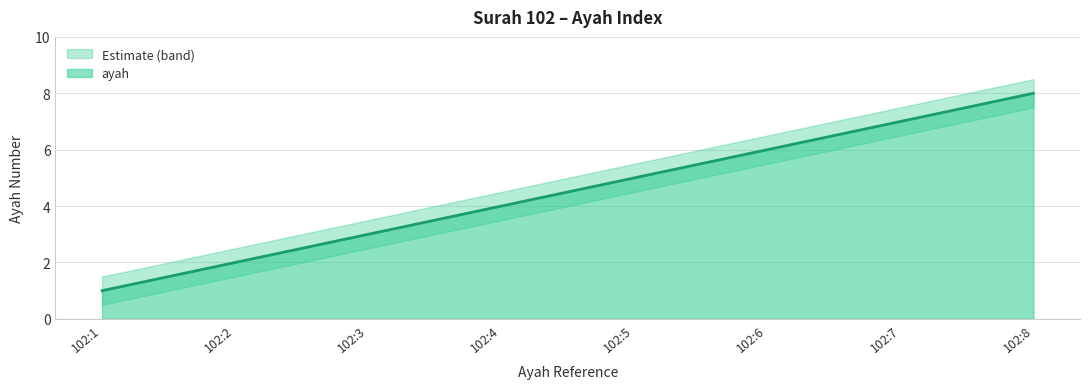

Which has a higher value, 102:8 or 102:1?

102:8